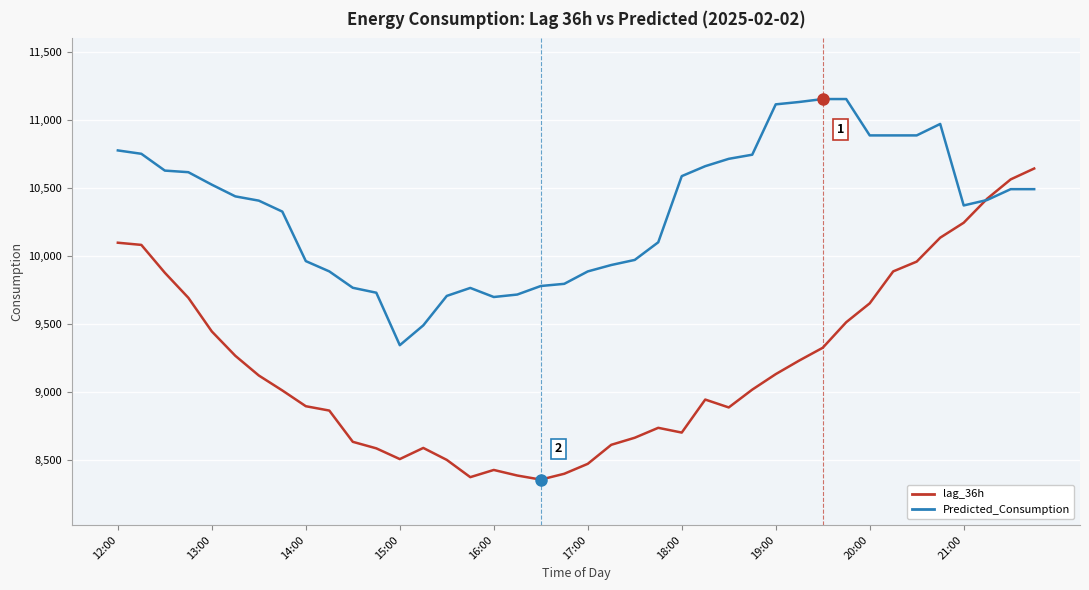

What is the greatest value displayed?

11156.1